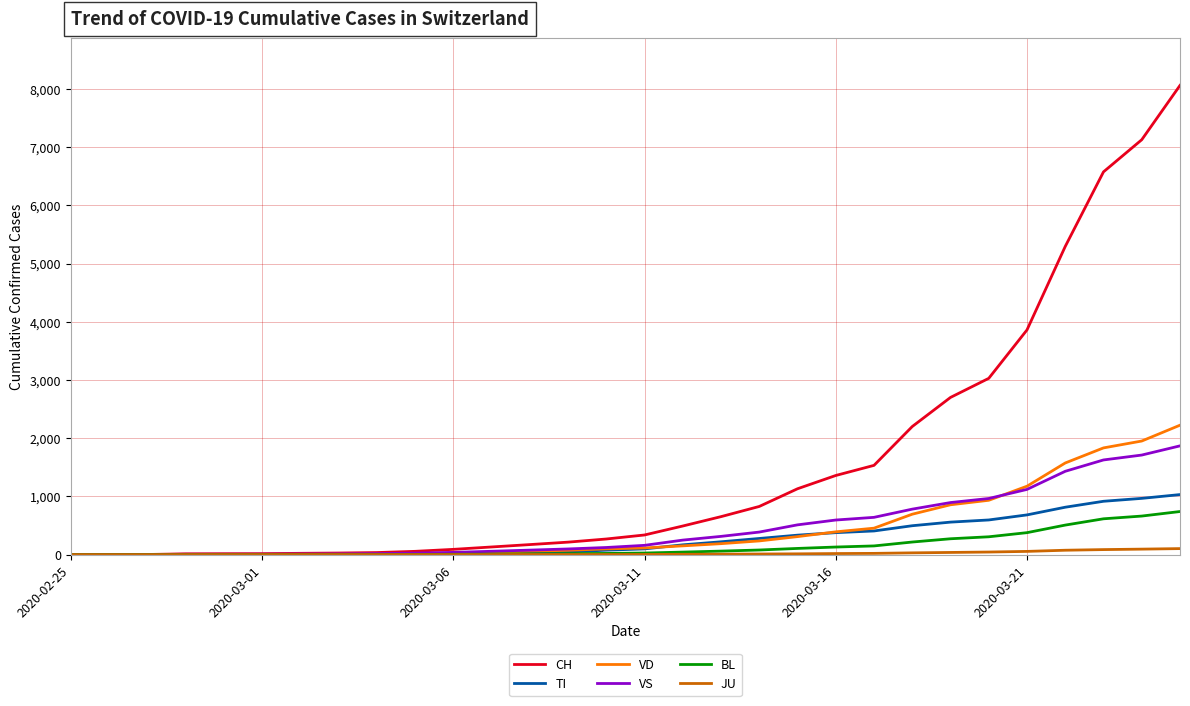

Which series has the largest range (max minus min)?

CH